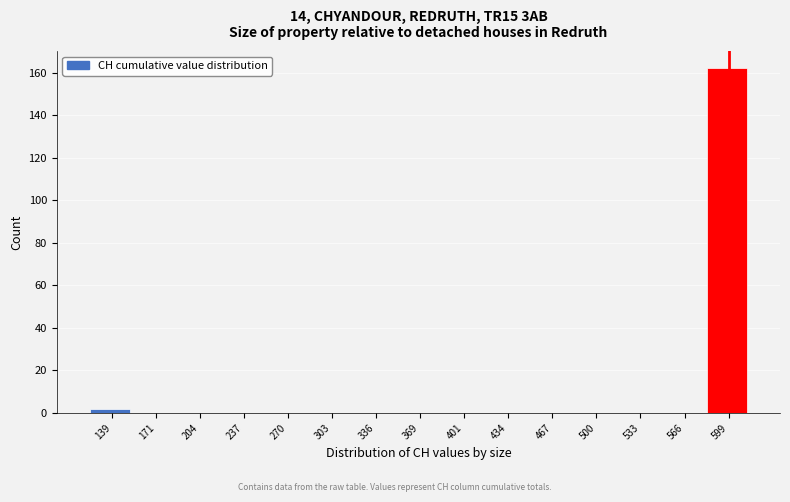

Reading left to right, list all the values displayed in this chart.

139=2	171=0	204=0	237=0	270=0	303=0	336=0	369=0	401=0	434=0	467=0	500=0	533=0	566=0	599=162